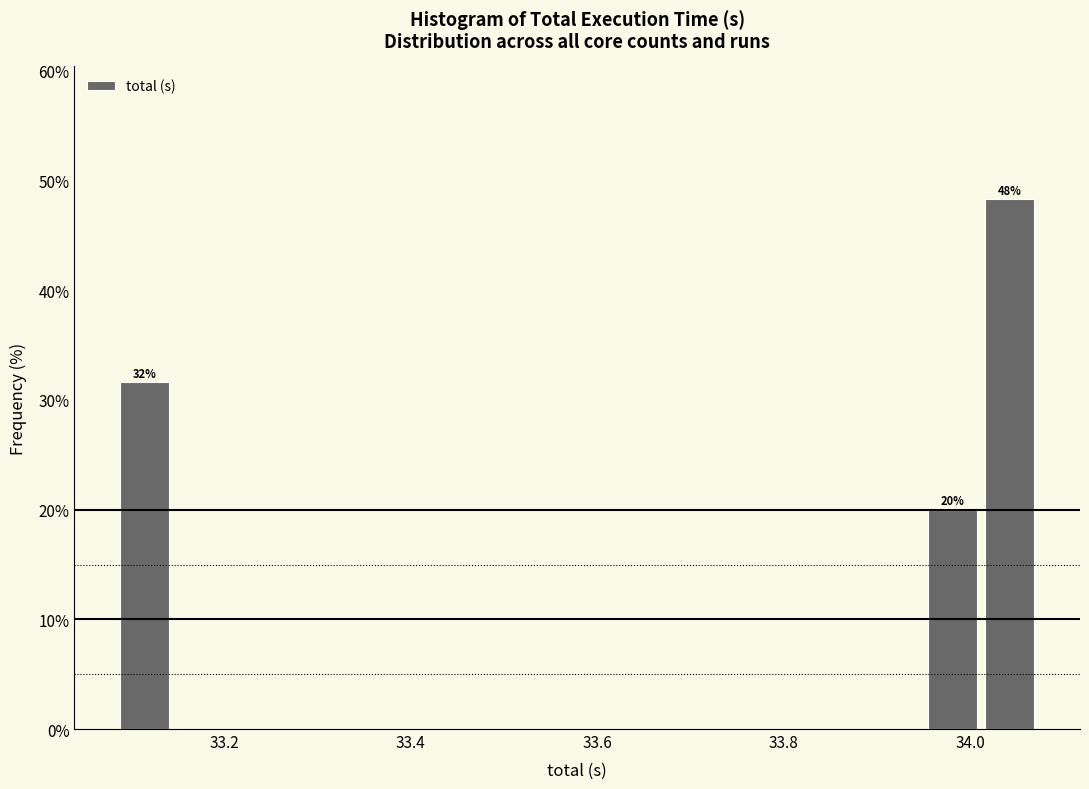

Around what value on the x-axis is the tallest bar? Give the approximate position of its centre, as read against the axis.

34.04